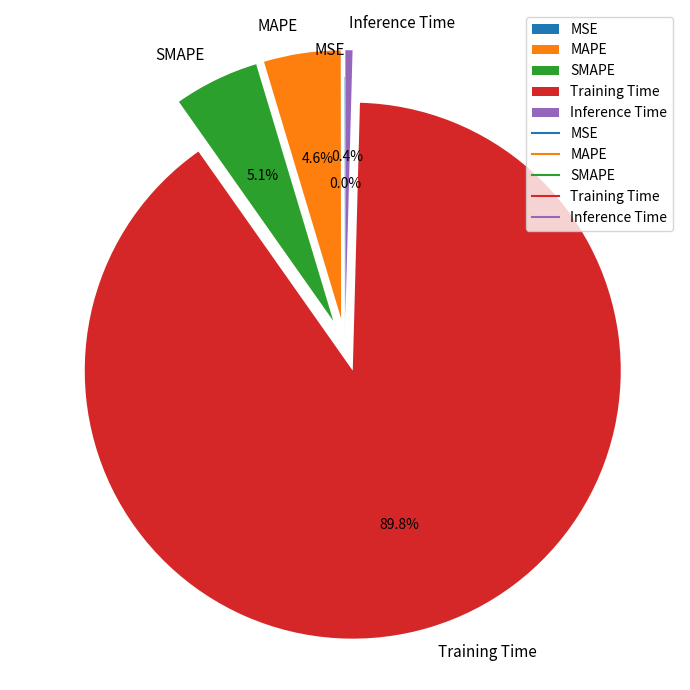

Which slice is the largest?

Training Time